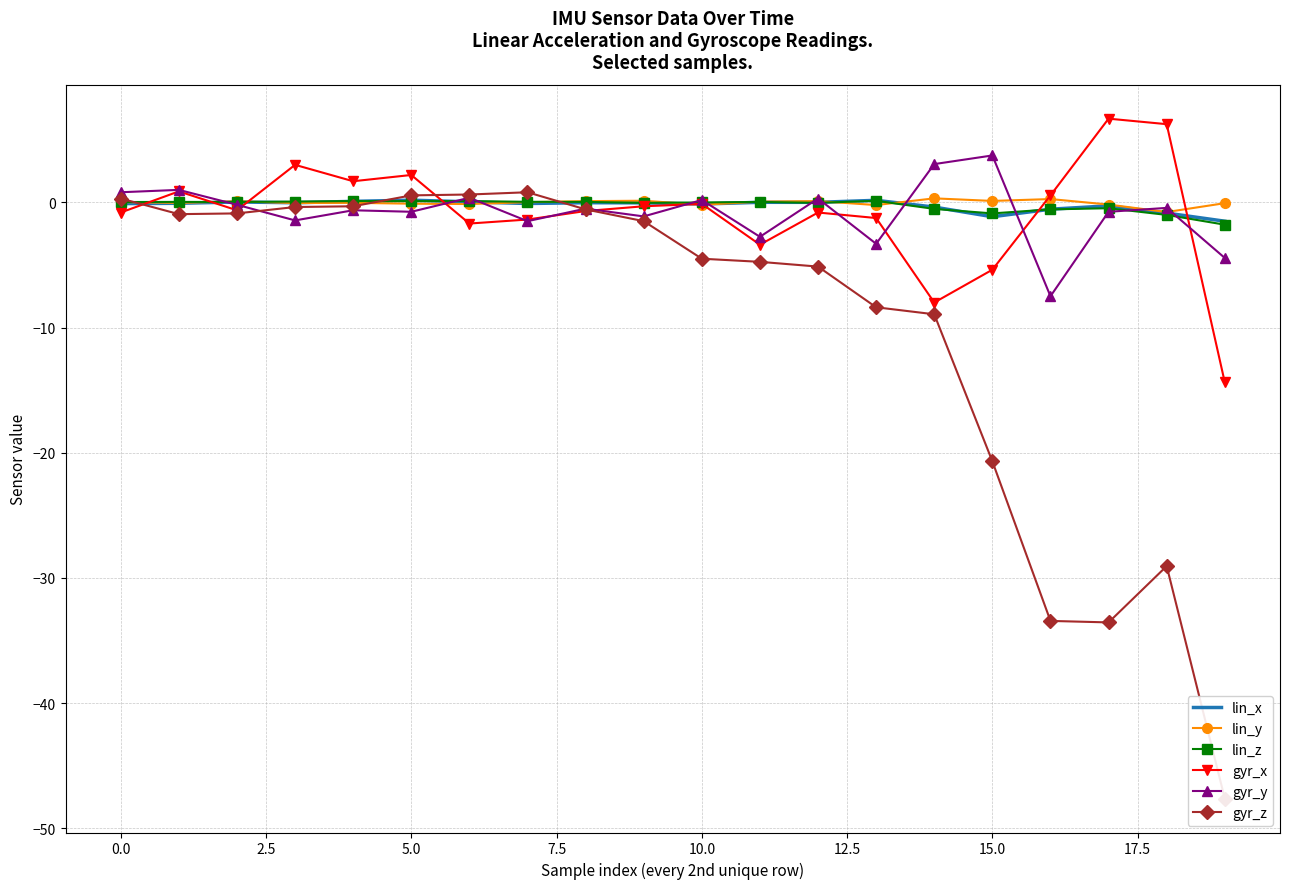

What is the difference between the second highest and second lowest values in the gyr_y series?

7.5